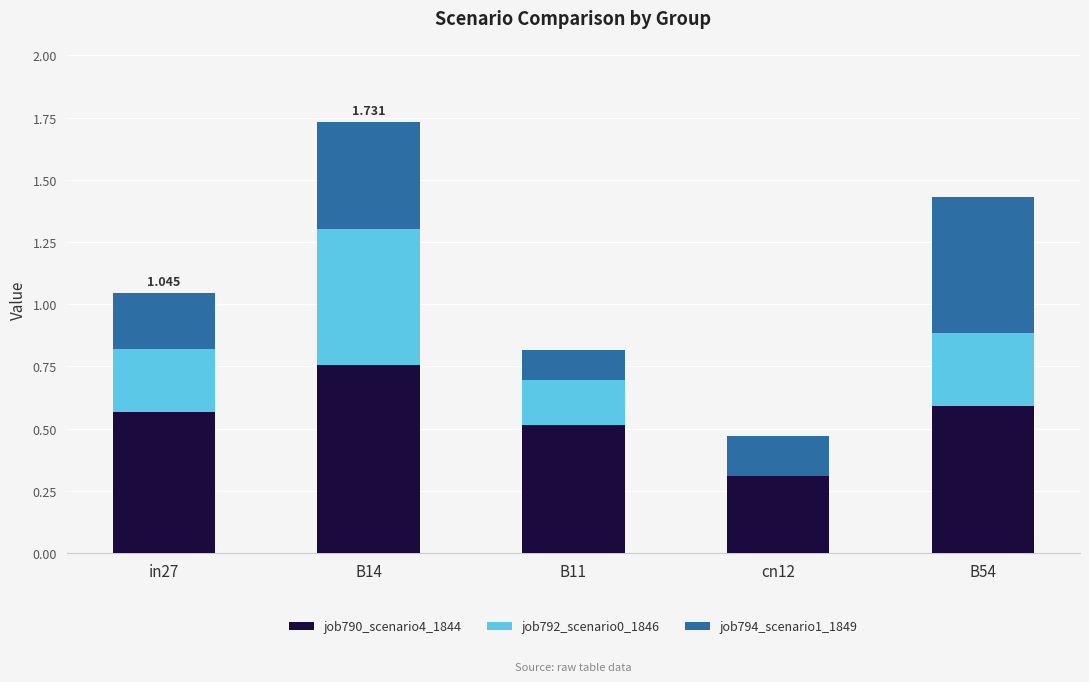

Is it true that job792_scenario0_1846 equals 0.0 at cn12?

True